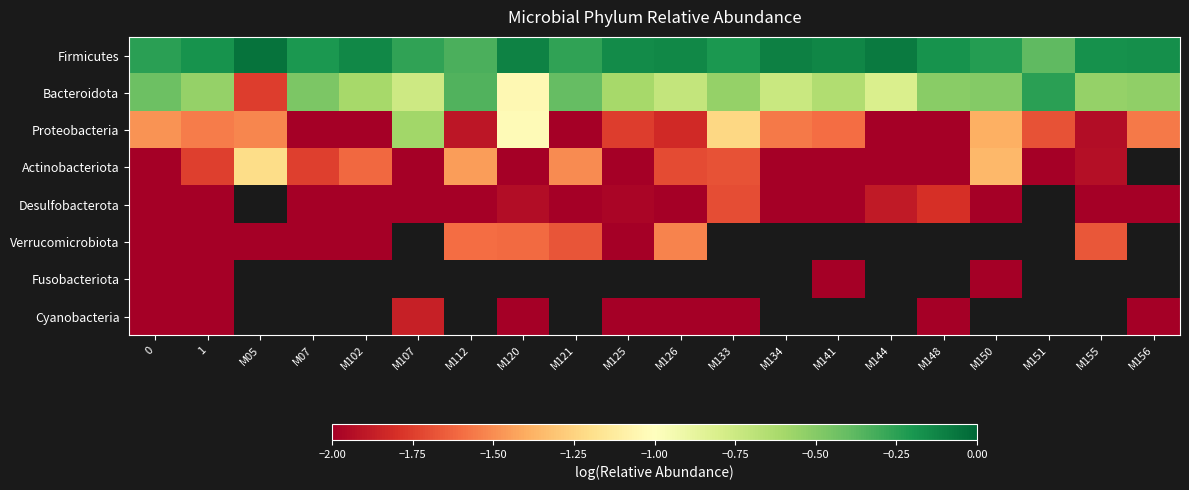

Which has a higher value, M121 or M125?

M125